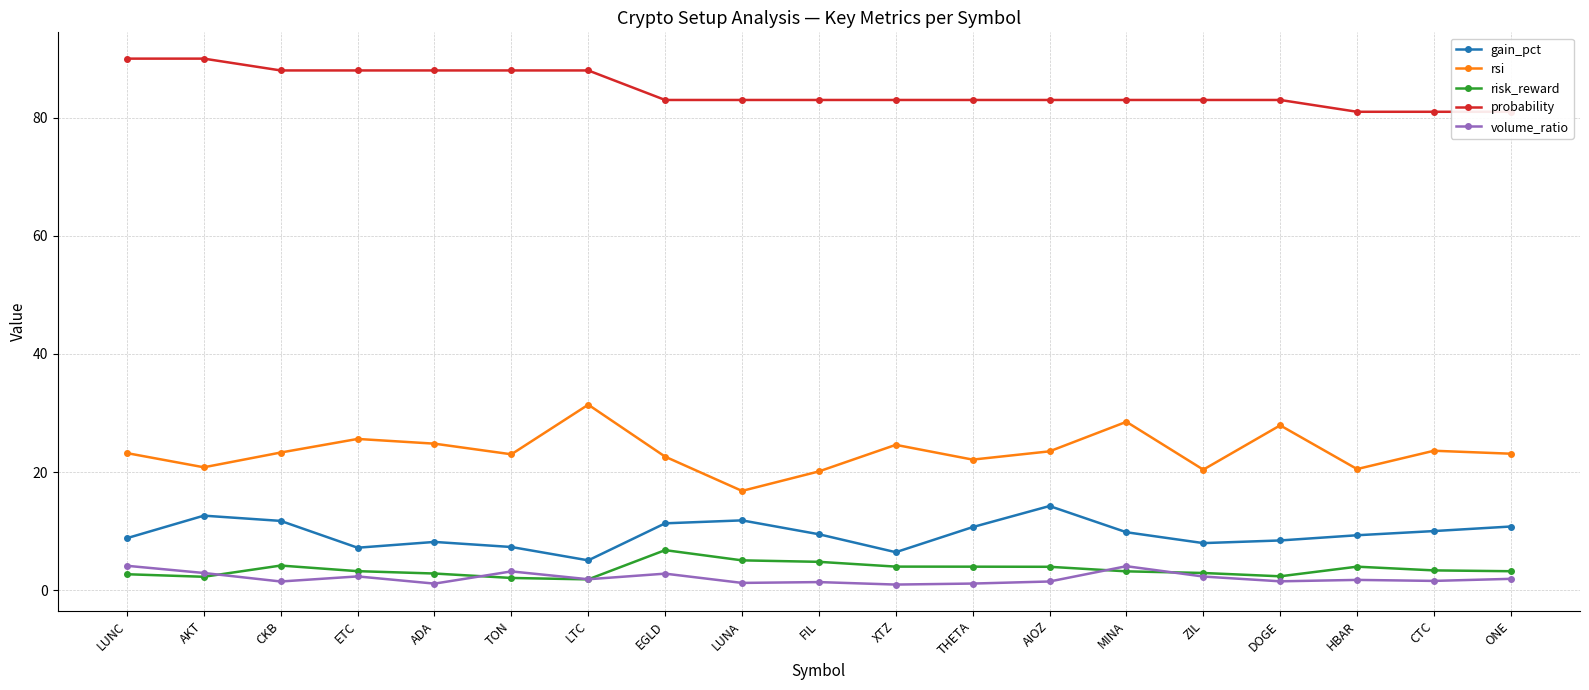

What is the average value of the risk_reward series?

3.5